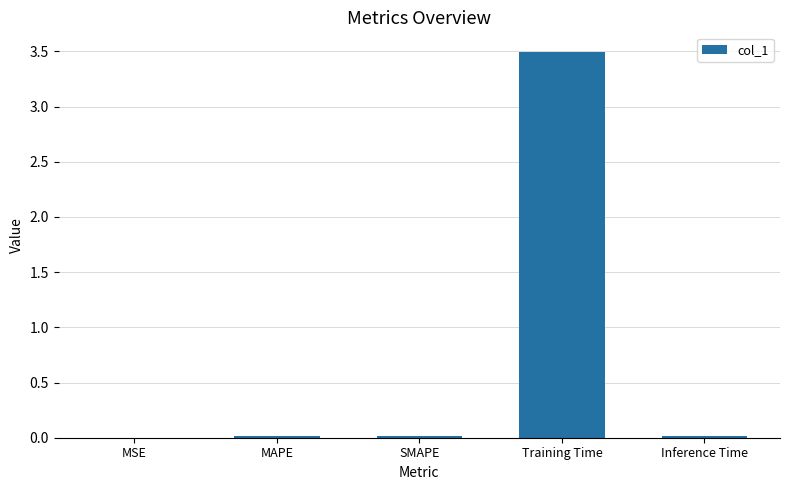

The chart shows a value of 0.0 at MSE. True or false?

True